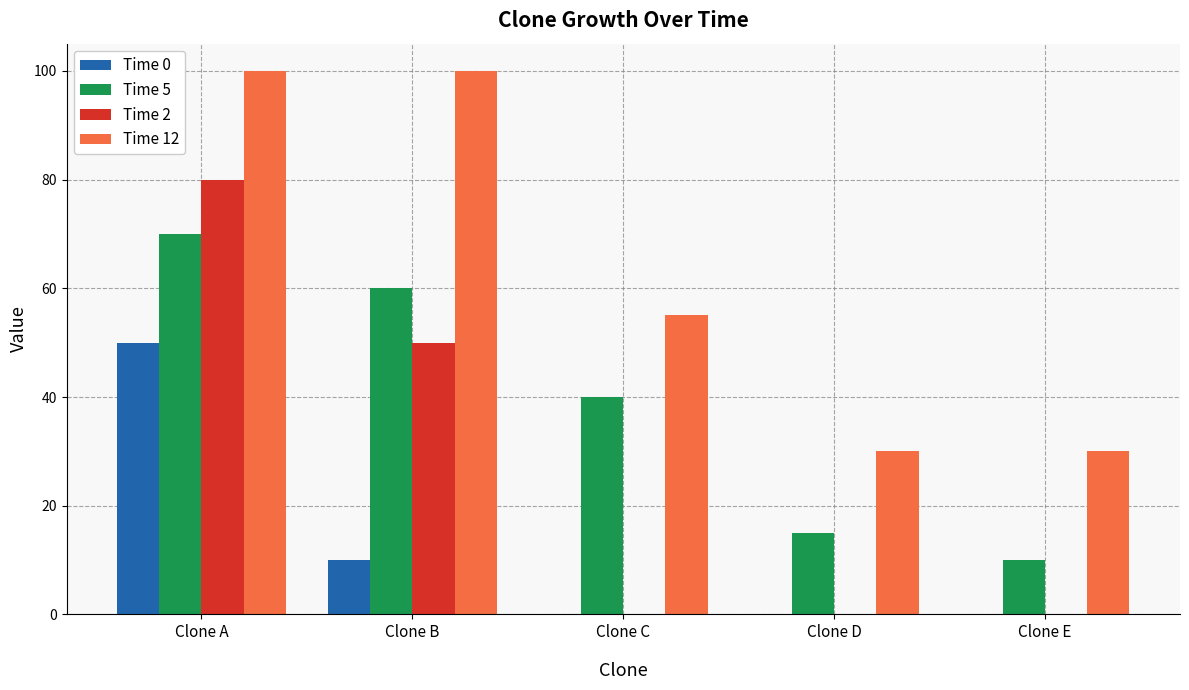

Which category has the highest value in the Time 0 series?

Clone A